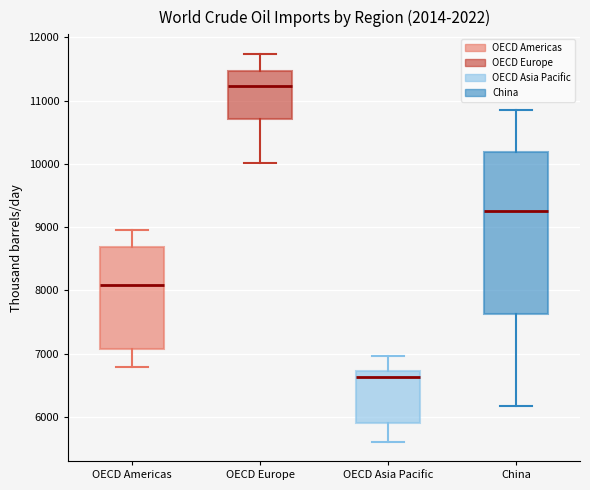

Which box's median line is the lowest?

OECD Asia Pacific